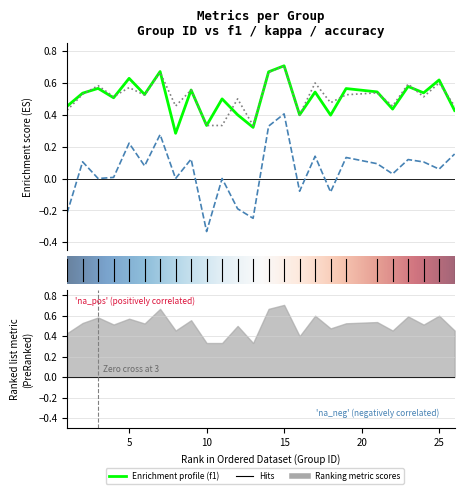

Which series has the largest range (max minus min)?

kappa